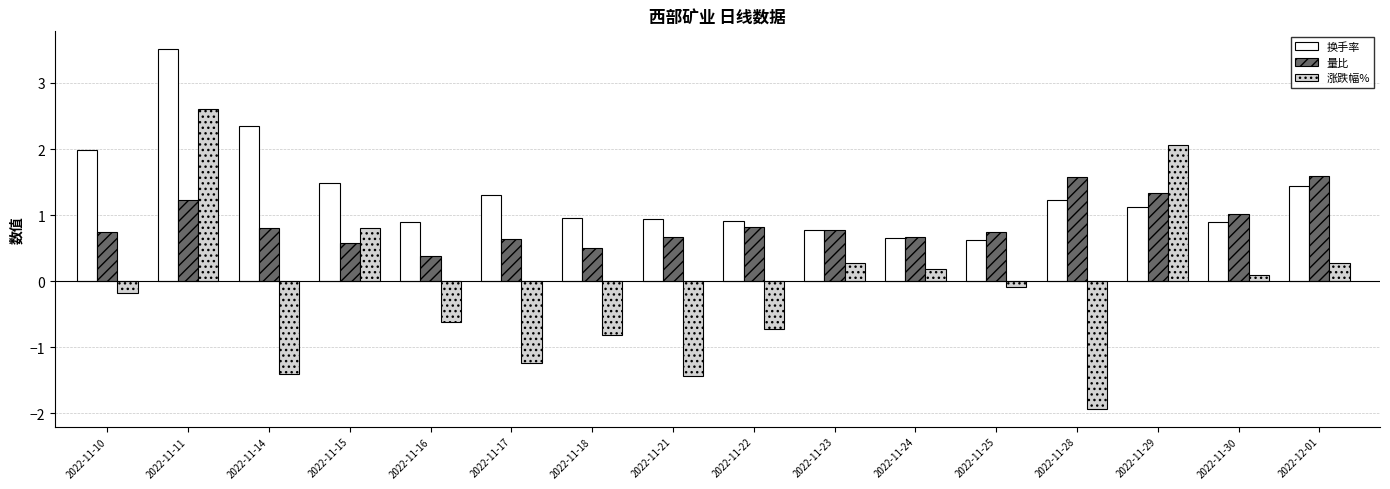

How many distinct data groups are displayed?

3